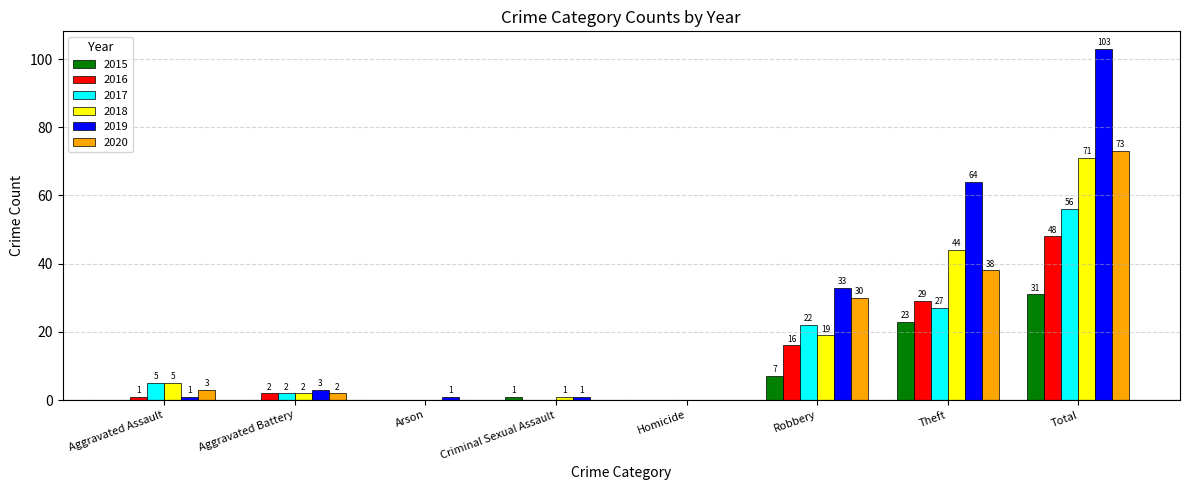

What is the sum of the 2020 values at Total and Aggravated Battery?

75